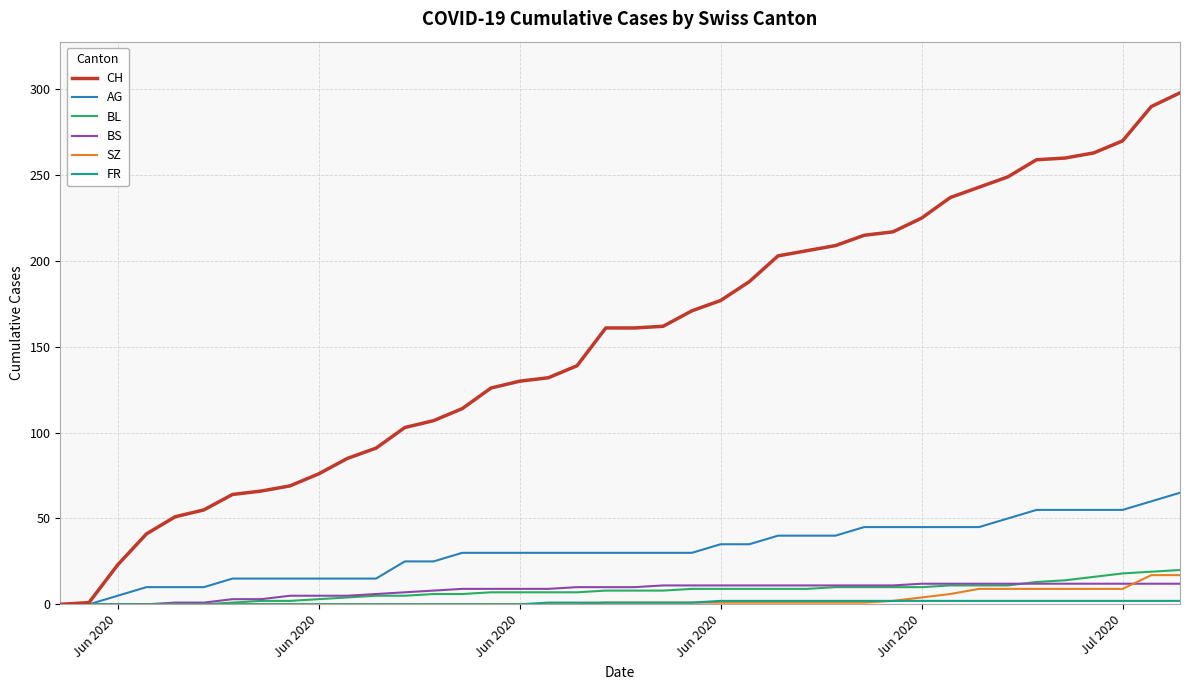

What is the greatest value displayed?

298